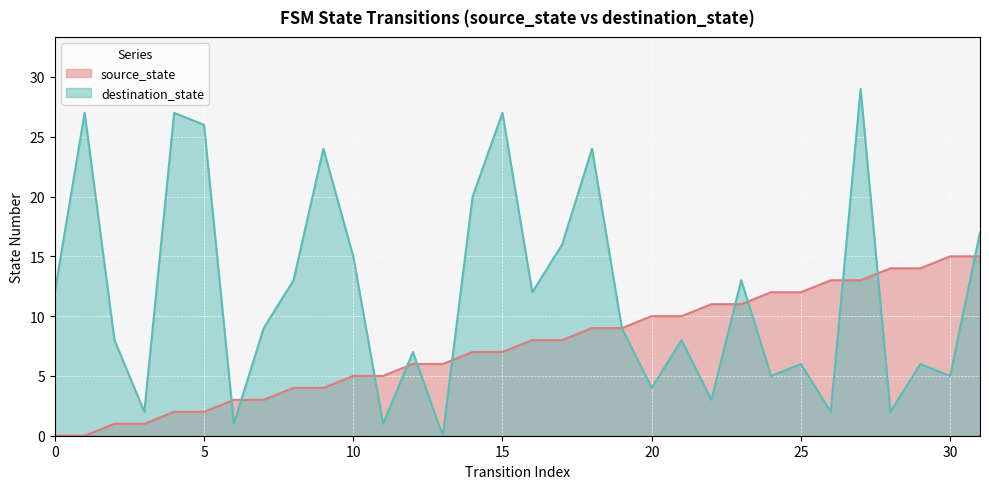

List the labels in order of destination_state value, largest first.

27, 1, 4, 15, 5, 9, 18, 14, 31, 17, 10, 8, 23, 0, 16, 7, 19, 2, 21, 12, 25, 29, 24, 30, 20, 22, 3, 26, 28, 6, 11, 13